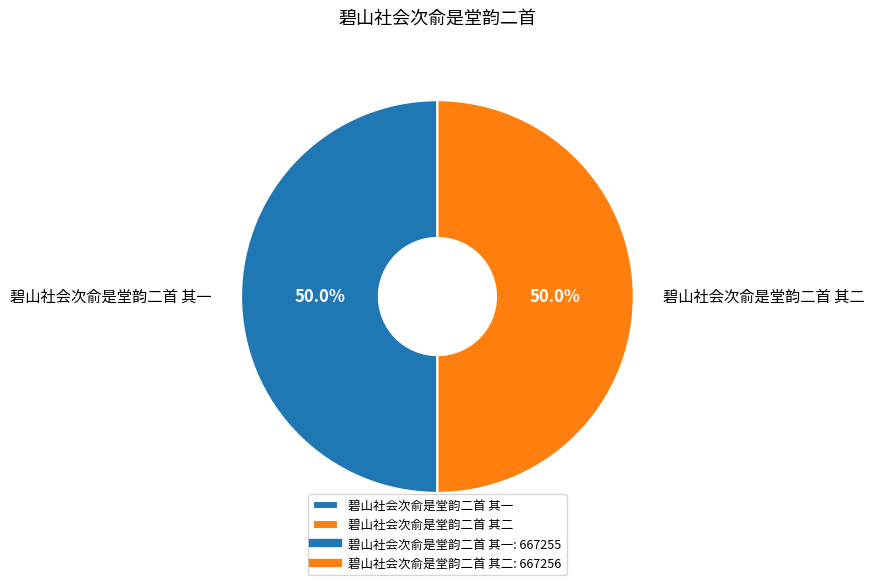

How many segments does this pie chart have?

2